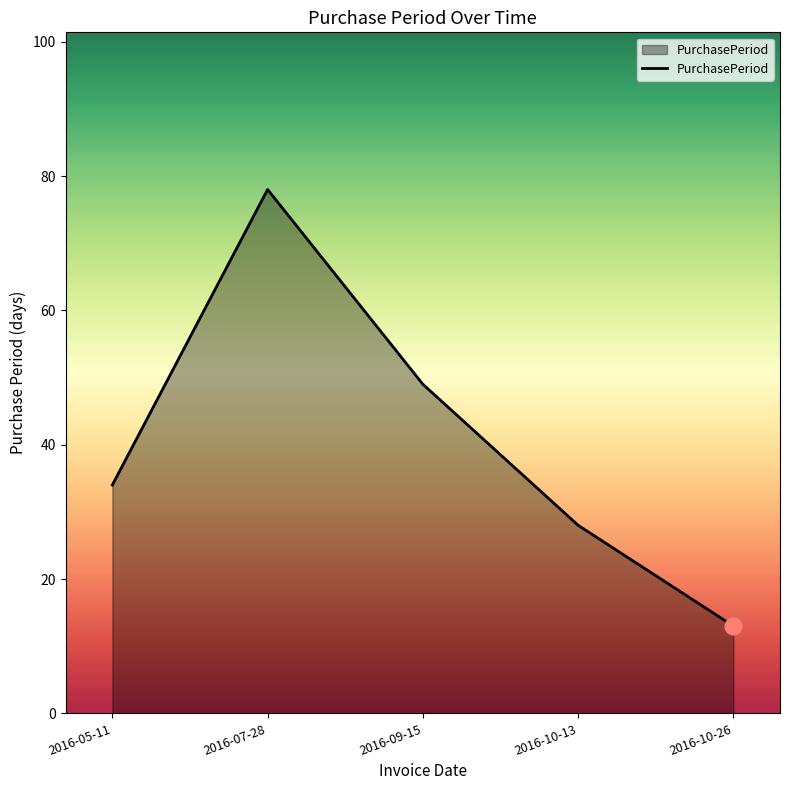

The value at 2016-10-26 is 13. True or false?

True